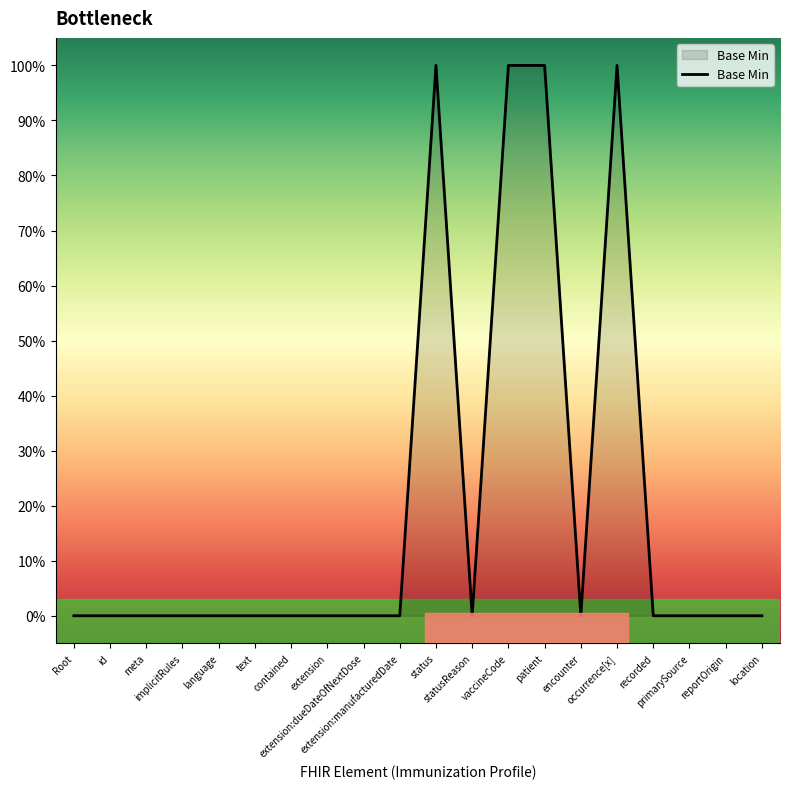

At which label is the value closest to 0?

Root